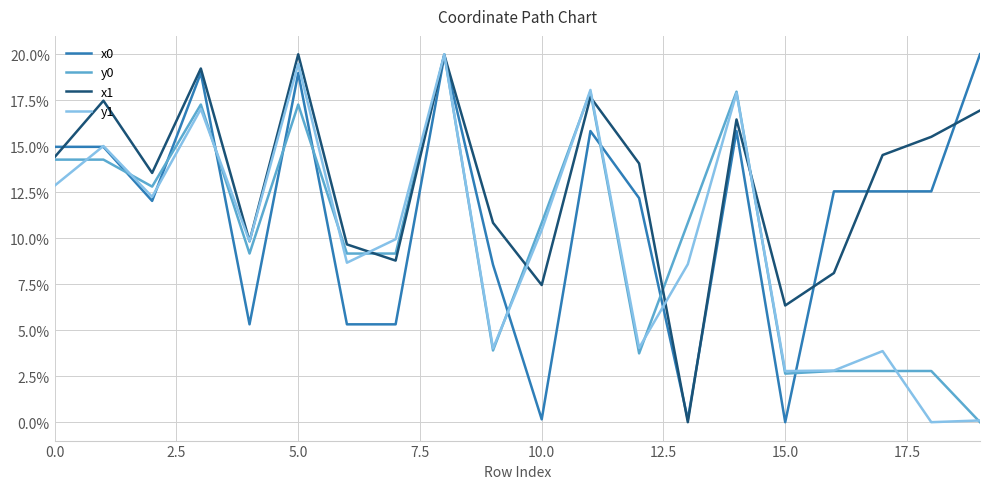

Which series has the largest total across all categories?

x1